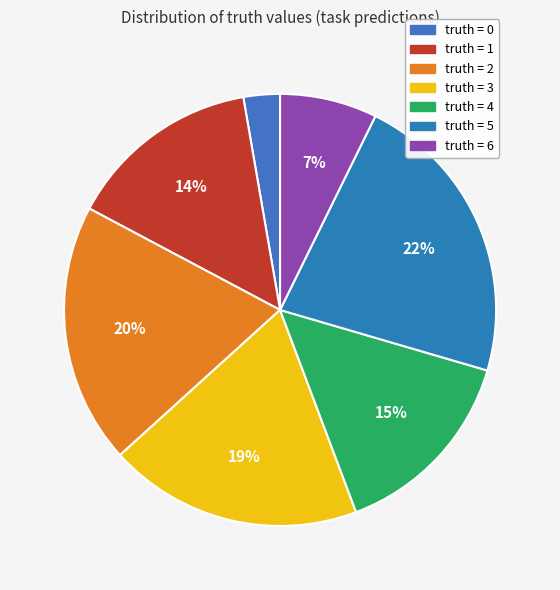

How many slices are in this pie chart?

7